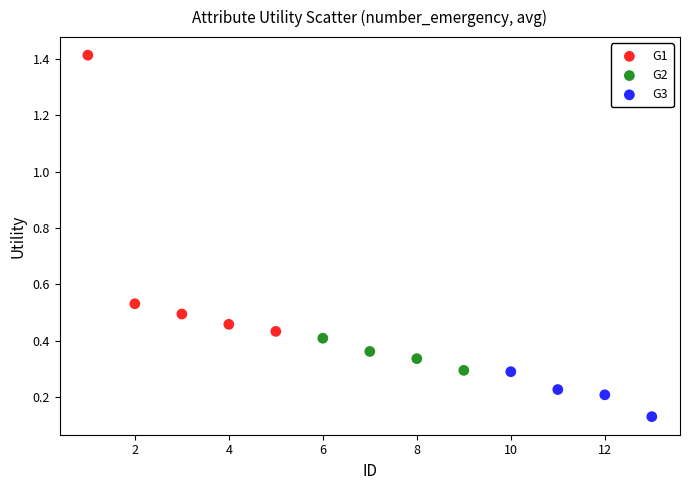

Which series has the widest spread of Y values?

G1